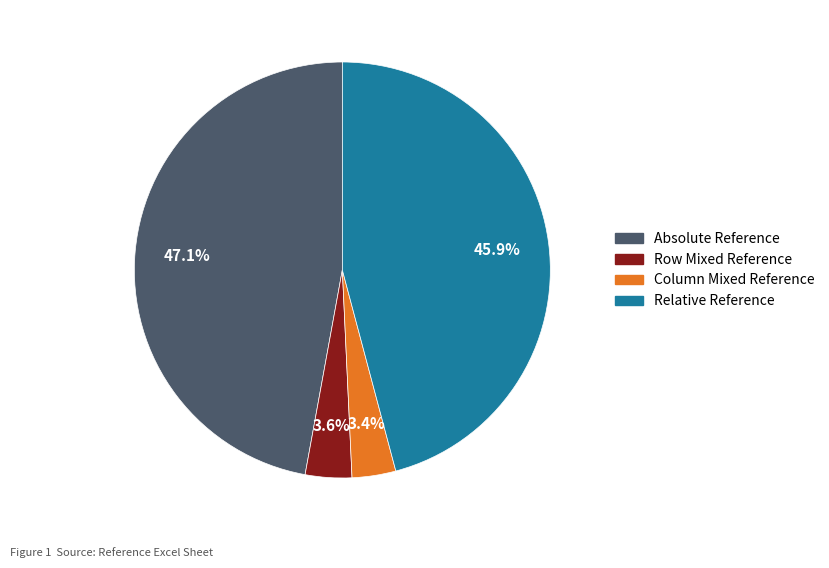

Is there a majority slice in this chart?

No